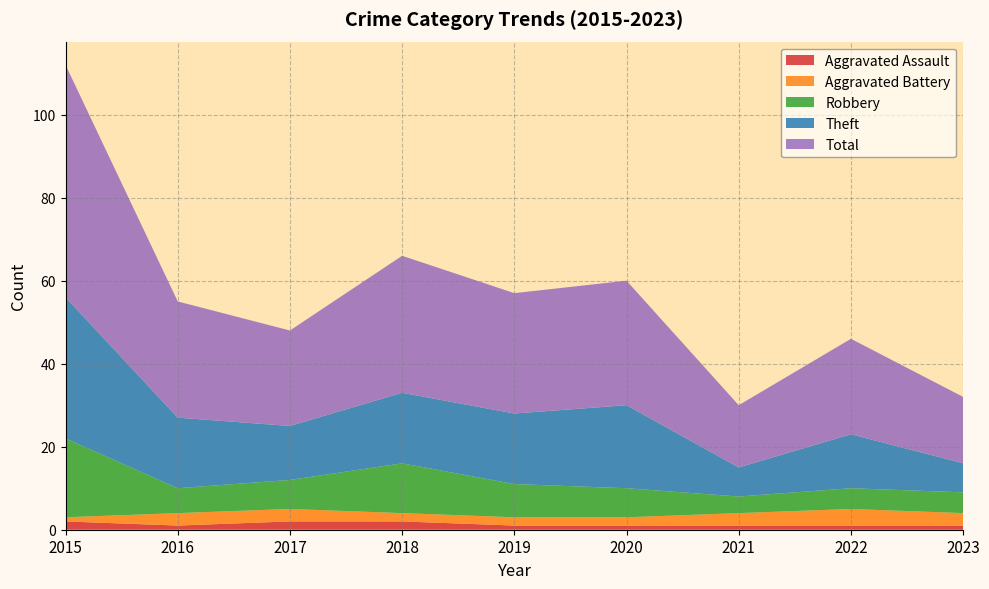

Reading left to right, extract all data points from this chart.

Aggravated Assault: 2015=2	2016=1	2017=2	2018=2	2019=1	2020=1	2021=1	2022=1	2023=1
Aggravated Battery: 2015=1	2016=3	2017=3	2018=2	2019=2	2020=2	2021=3	2022=4	2023=3
Robbery: 2015=19	2016=6	2017=7	2018=12	2019=8	2020=7	2021=4	2022=5	2023=5
Theft: 2015=34	2016=17	2017=13	2018=17	2019=17	2020=20	2021=7	2022=13	2023=7
Total: 2015=56	2016=28	2017=23	2018=33	2019=29	2020=30	2021=15	2022=23	2023=16